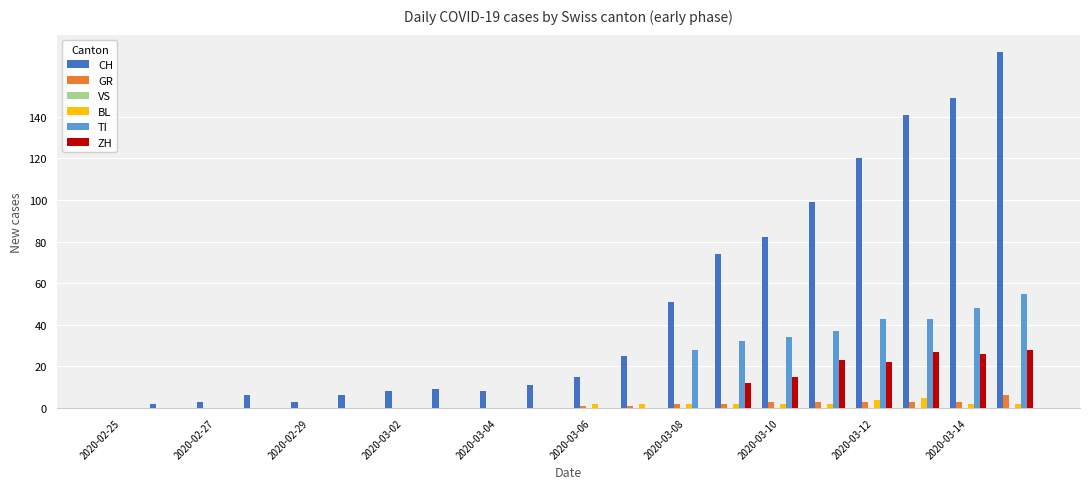

Are the bars grouped side by side (vs. stacked)?

Yes